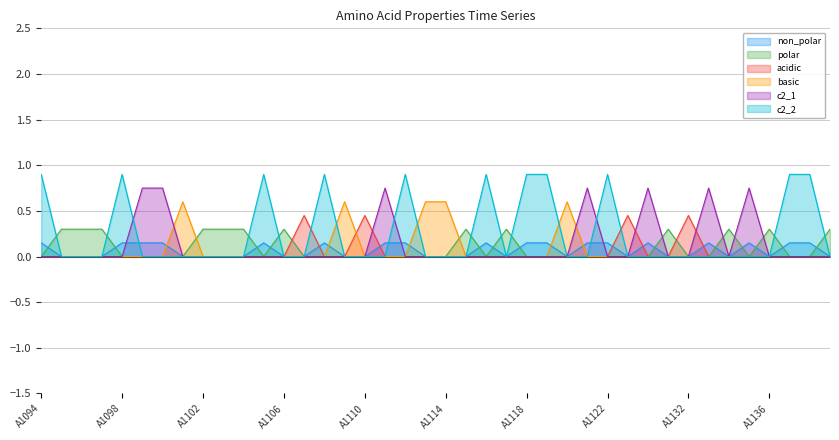

After their last crossing, which series has the higher values: basic or c2_1?

c2_1